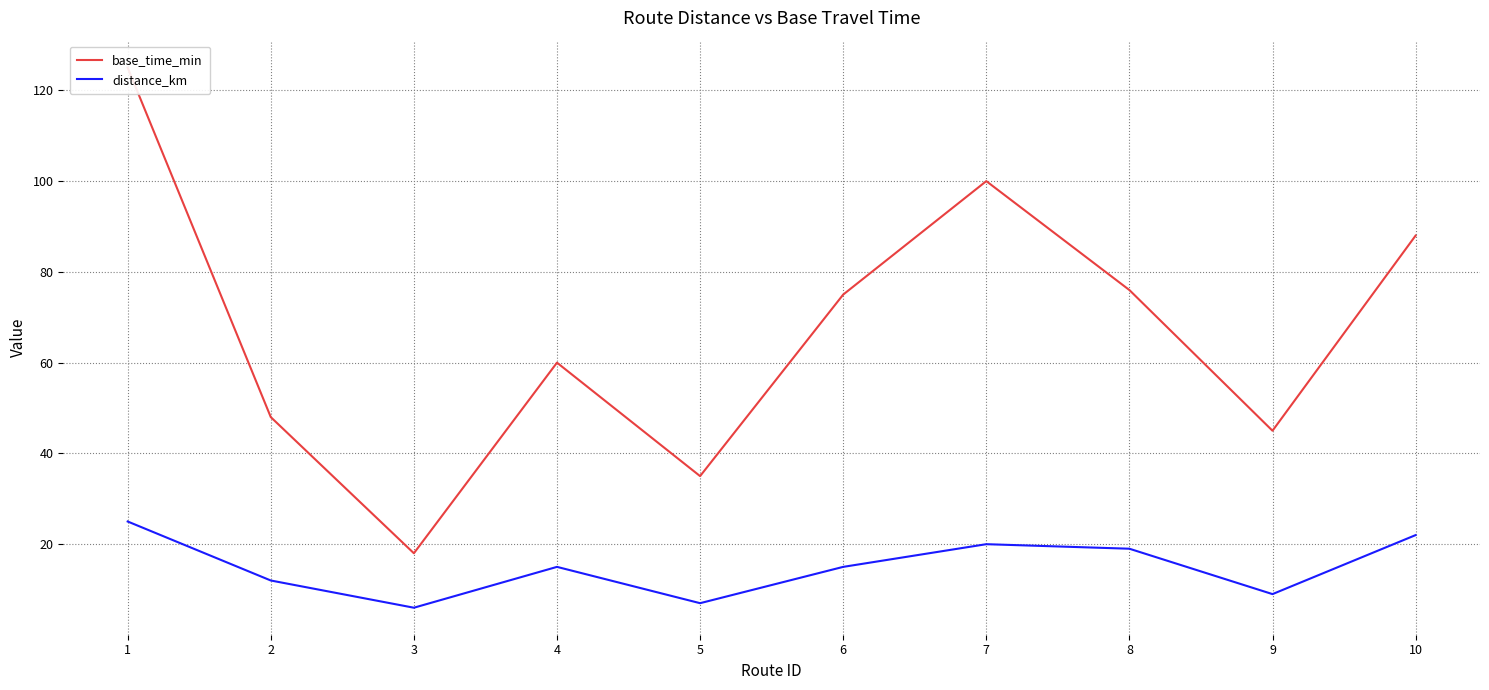

At how many categories does at least one series exceed 55?

6